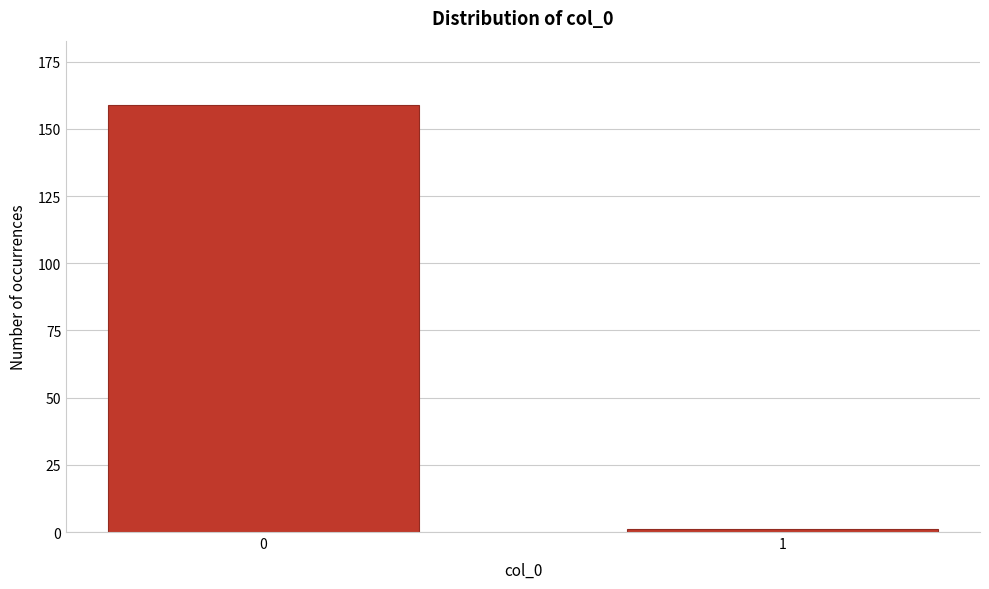

Reading left to right, extract all data points from this chart.

0=159	1=1